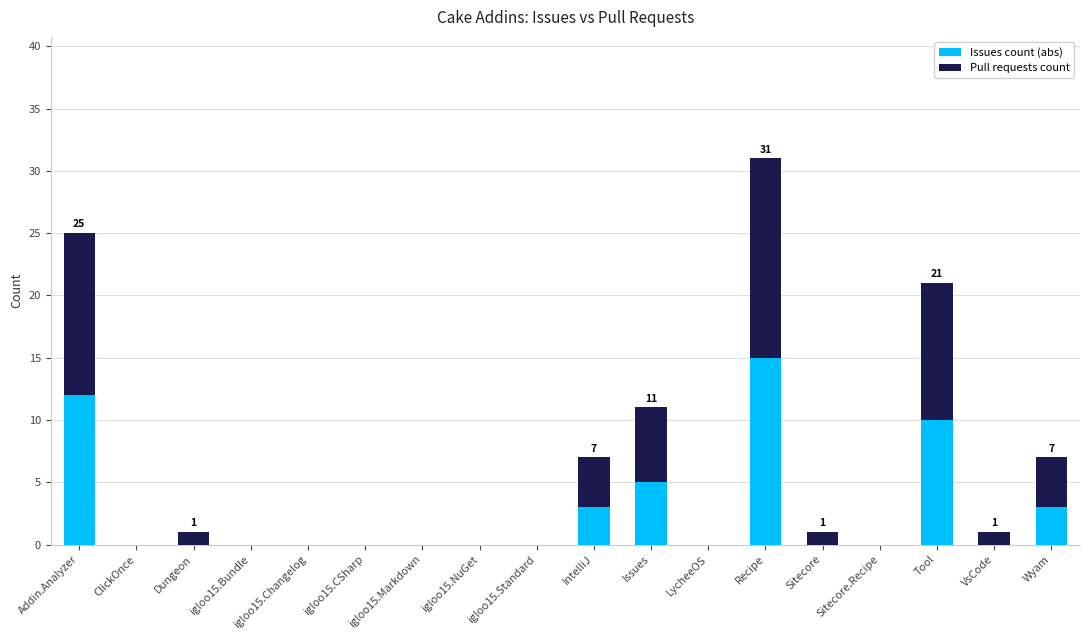

Is it true that Issues count (abs) equals 0 at igloo15.Standard?

True